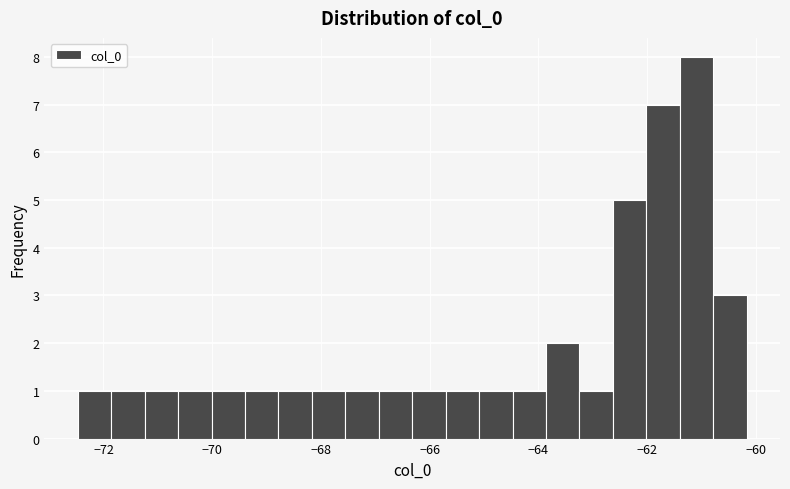

Read against the x-axis, roughly where is the centre of the tallest bar?

-61.0